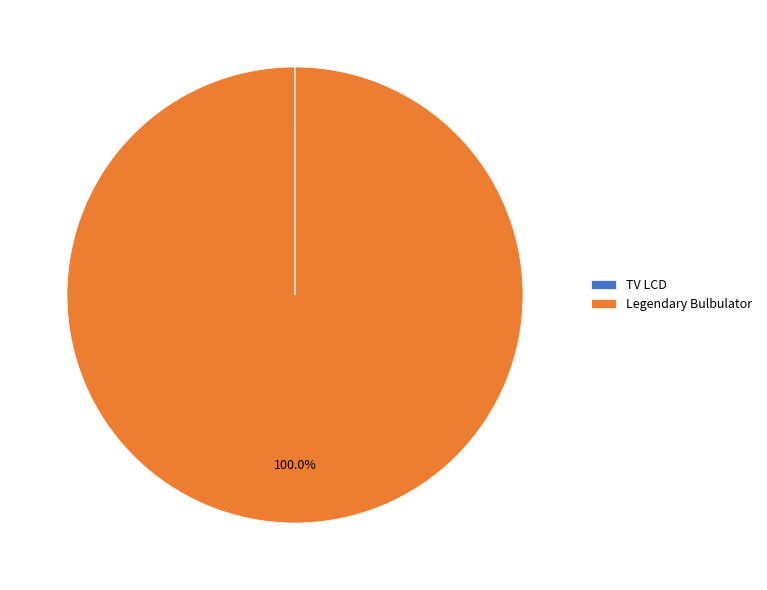

Which category accounts for the majority?

Legendary Bulbulator